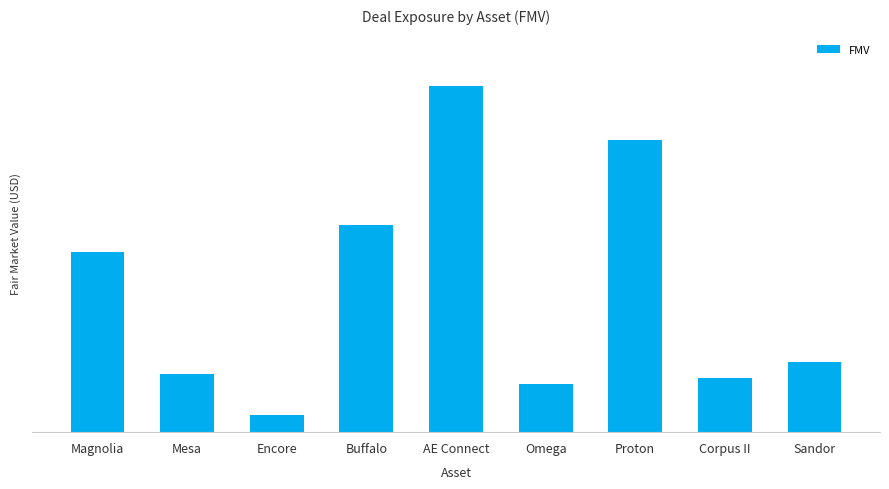

What is the difference between the values at Mesa and AE Connect?

79577621.5